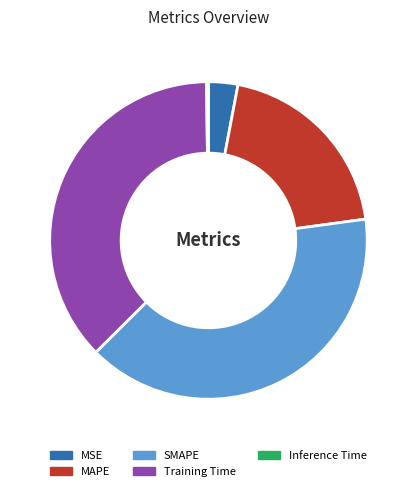

Which slice is the largest?

SMAPE